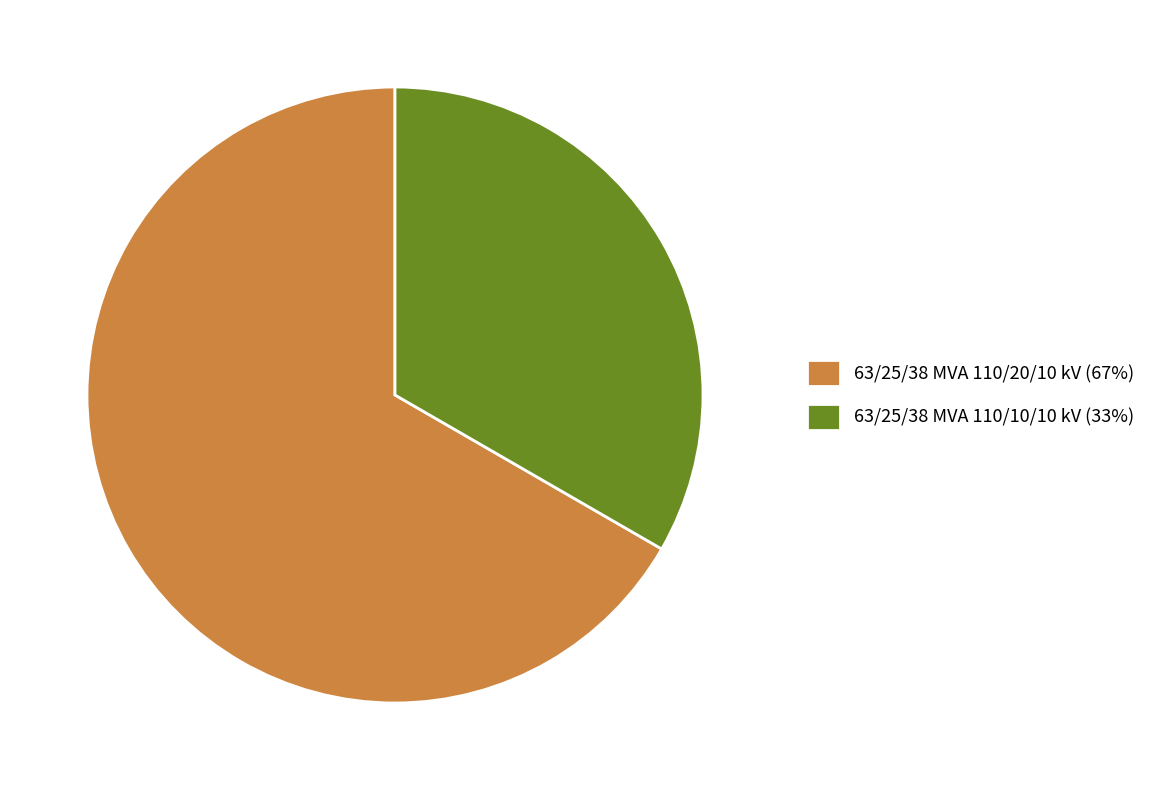

Which category accounts for the majority?

63/25/38 MVA 110/20/10 kV